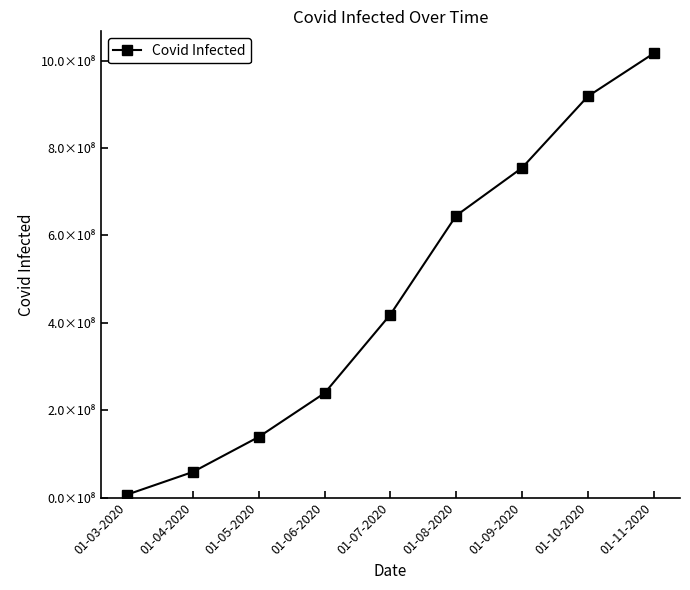

At which category does the chart reach its minimum across all series?

01-03-2020